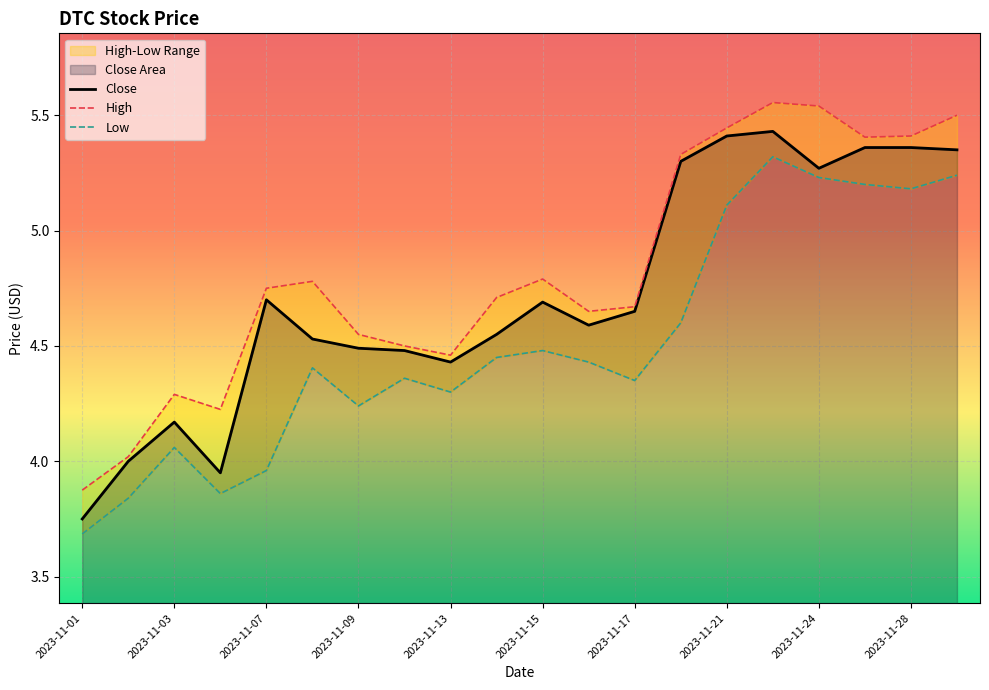

Which series has the largest total across all categories?

High